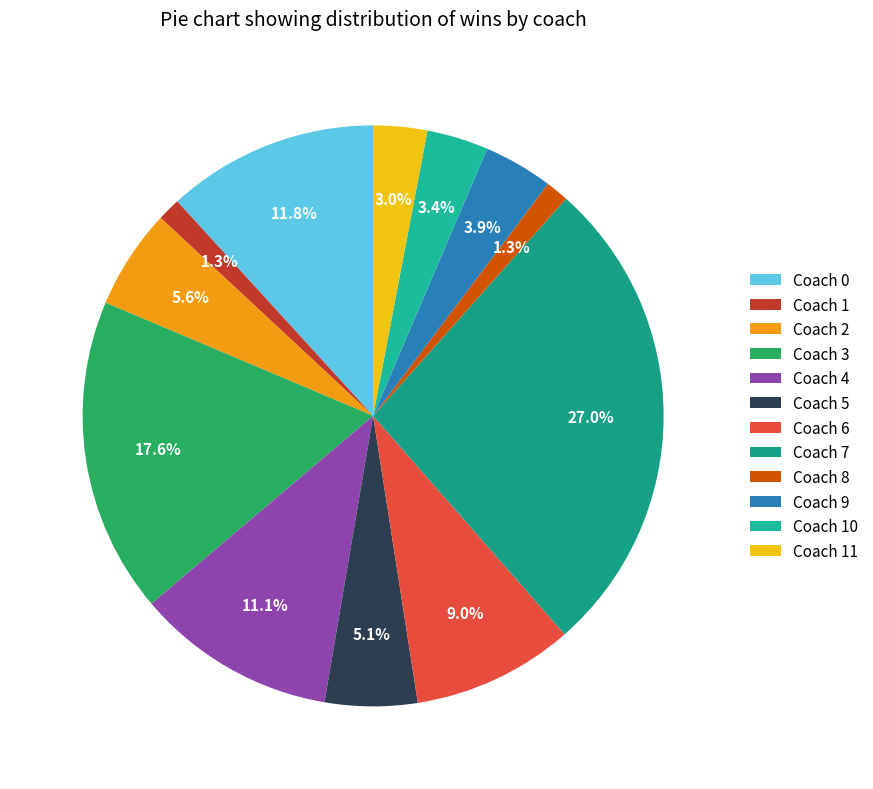

How many segments does this pie chart have?

12